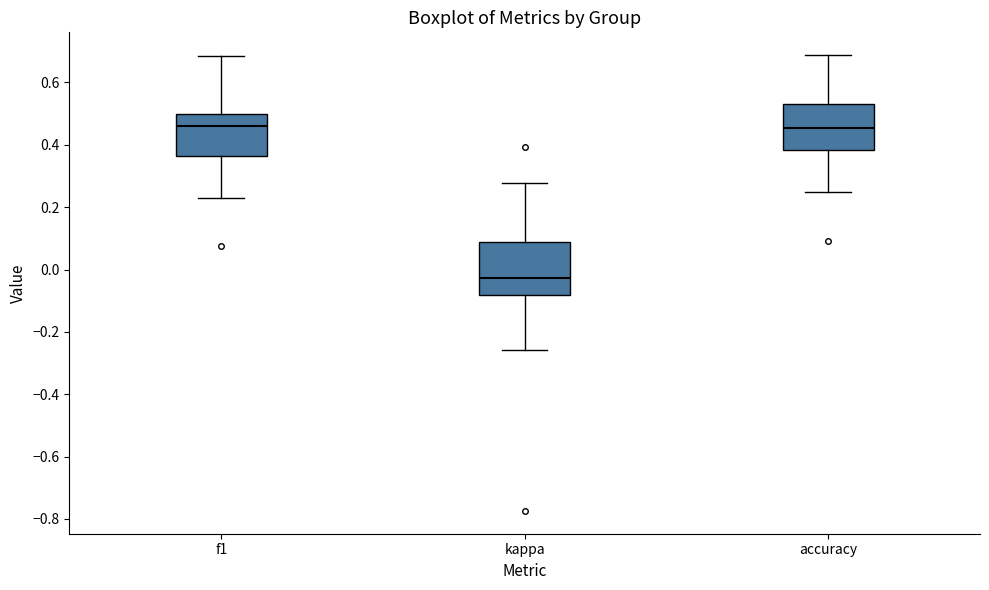

Reading left to right, read every box against the y-axis: the position of its median line, the range the box covers, and the ends of its whiskers. The values are not printed on the chart, so give them approximately, as read against the axis.

f1: median 0.46, box 0.36 to 0.50, whiskers 0.22 to 0.68
kappa: median -0.02, box -0.08 to 0.08, whiskers -0.26 to 0.28
accuracy: median 0.46, box 0.38 to 0.52, whiskers 0.26 to 0.68